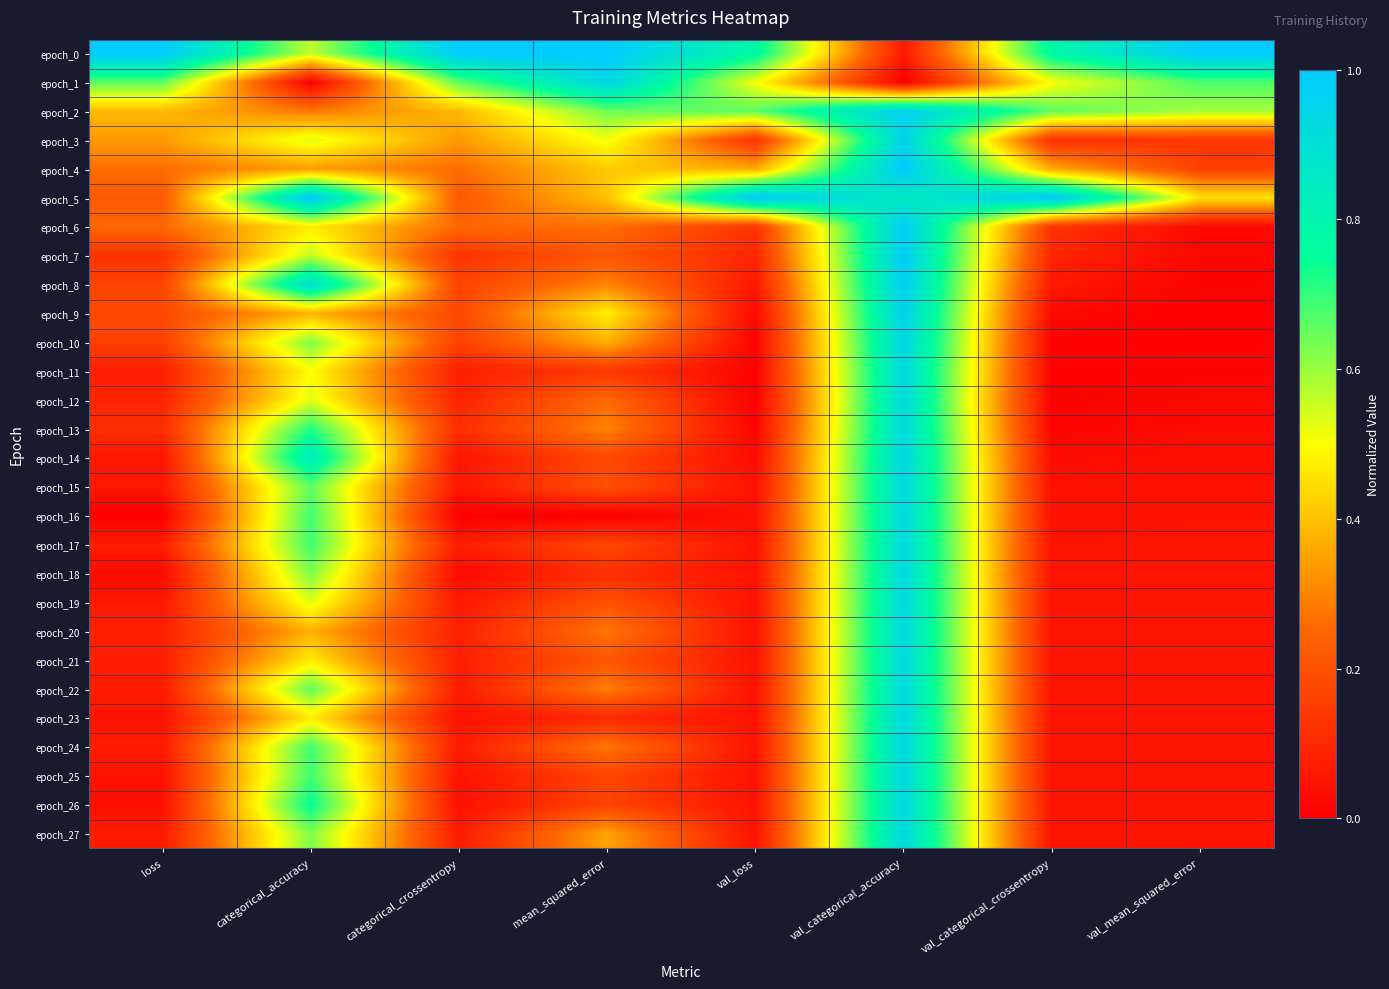

At val_mean_squared_error, list the series in order from smallest to largest.

epoch_9, epoch_10, epoch_8, epoch_11, epoch_7, epoch_12, epoch_6, epoch_13, epoch_14, epoch_15, epoch_16, epoch_17, epoch_18, epoch_19, epoch_20, epoch_21, epoch_22, epoch_23, epoch_24, epoch_25, epoch_26, epoch_27, epoch_3, epoch_4, epoch_5, epoch_2, epoch_1, epoch_0